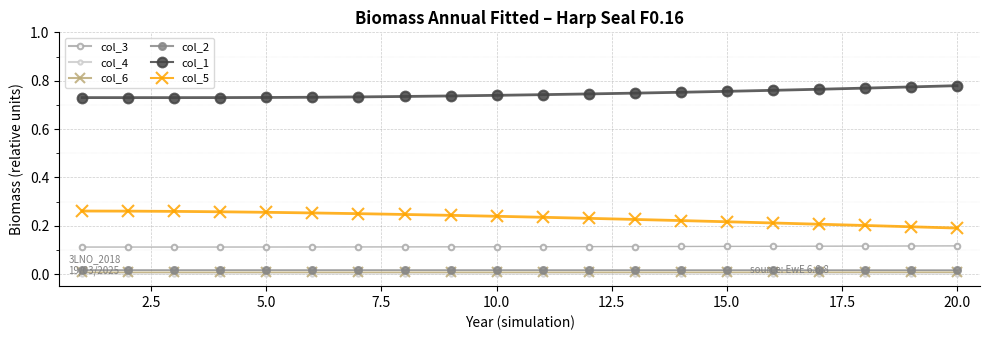

Which series has the largest total across all categories?

col_1